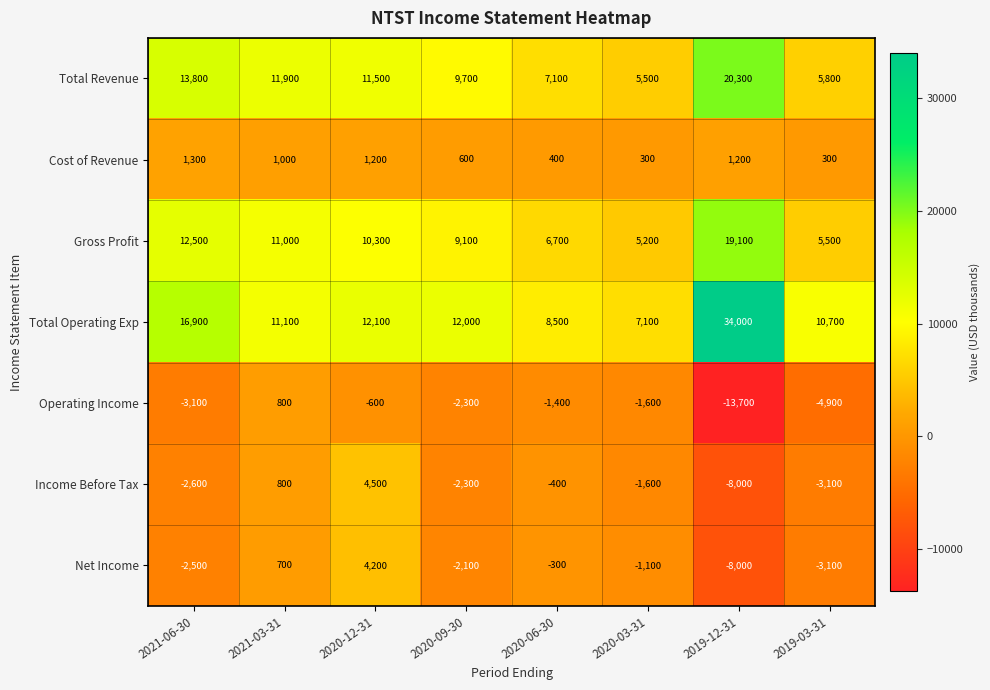

Which series has the widest spread of values?

Total Operating Exp